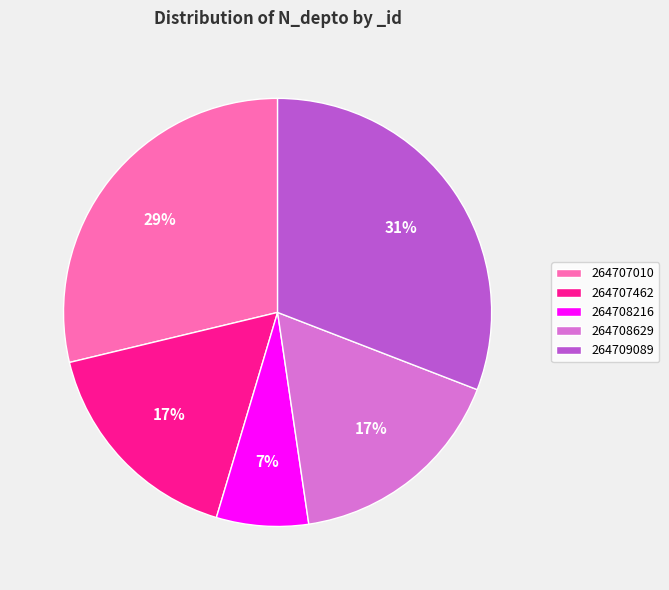

Count the number of slices in the pie.

5